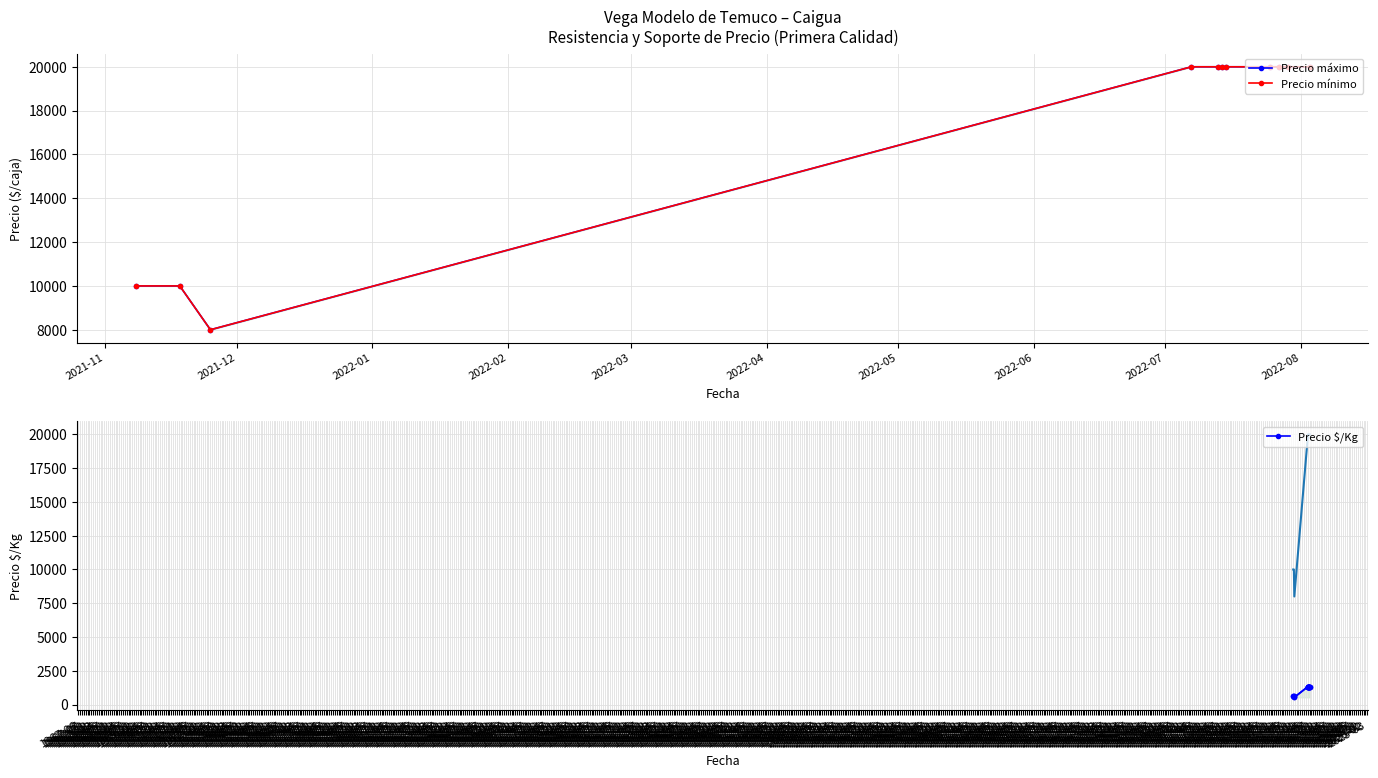

What is the average value of the Precio máximo series?

17091